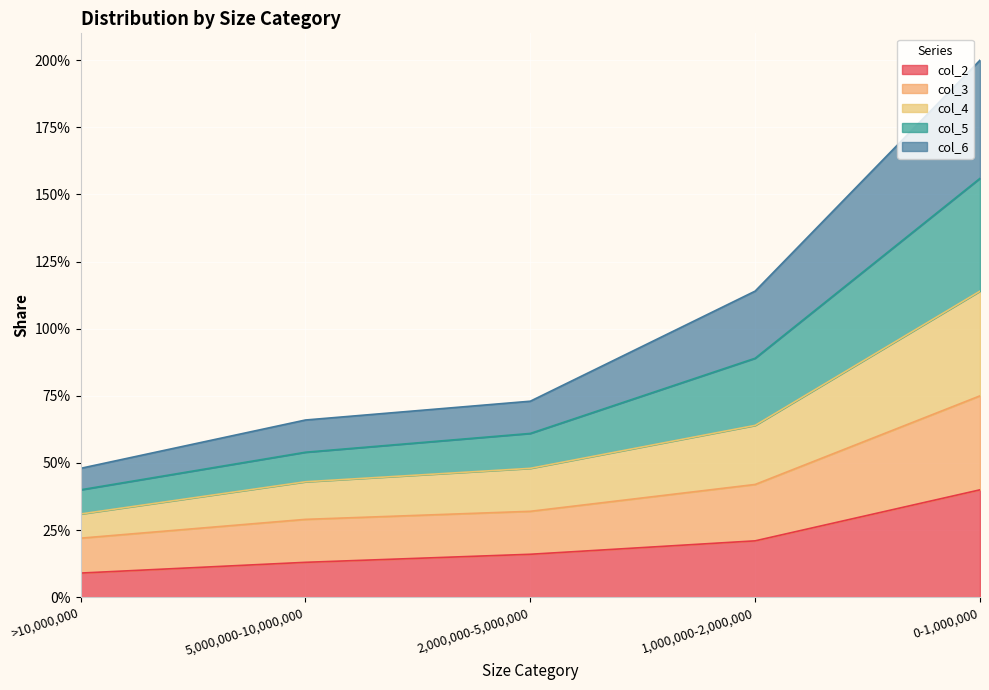

Which series changed the most between 5,000,000-10,000,000 and 0-1,000,000?

col_5